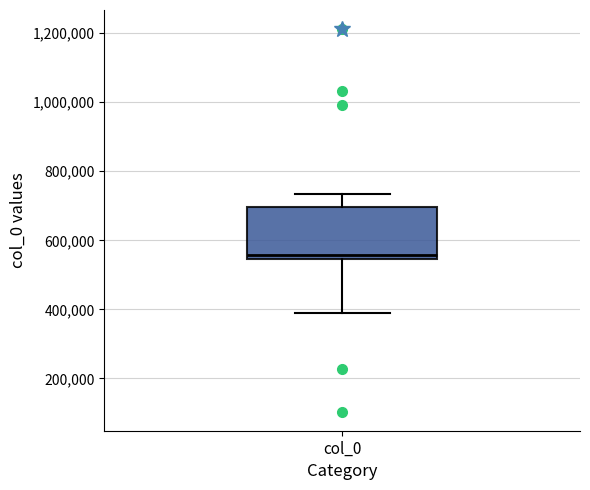

Read this box plot against the y-axis: the position of the median line, the range covered by the box, and the ends of both whiskers. The values are not printed on the chart, so give them approximately, as read against the axis.

median 560000, box 540000 to 700000, whiskers 380000 to 740000